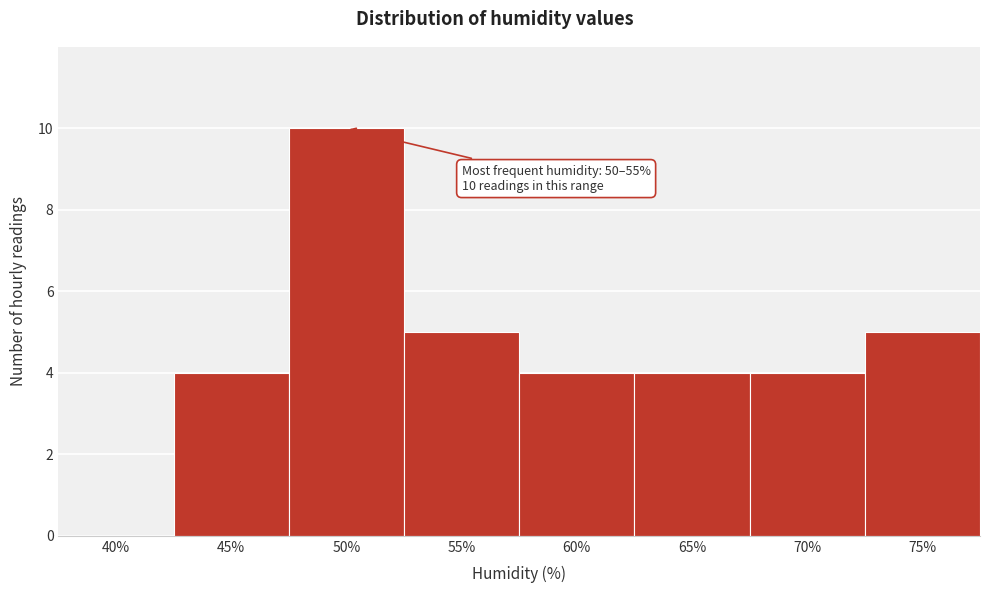

Reading left to right, extract all data points from this chart.

40%=0	45%=4	50%=10	55%=5	60%=4	65%=4	70%=4	75%=5